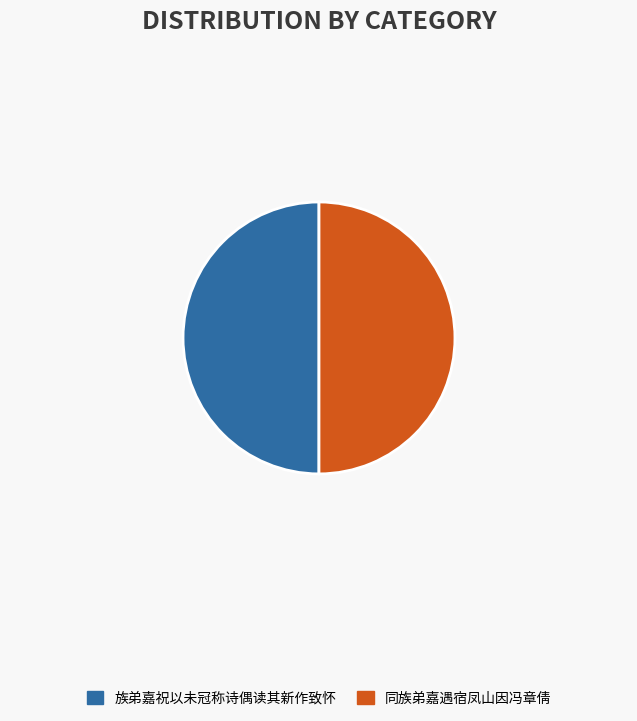

Is the sum of 同族弟嘉遇宿凤山因冯章倩 and 族弟嘉祝以未冠称诗偶读其新作致怀 greater than half?

Yes